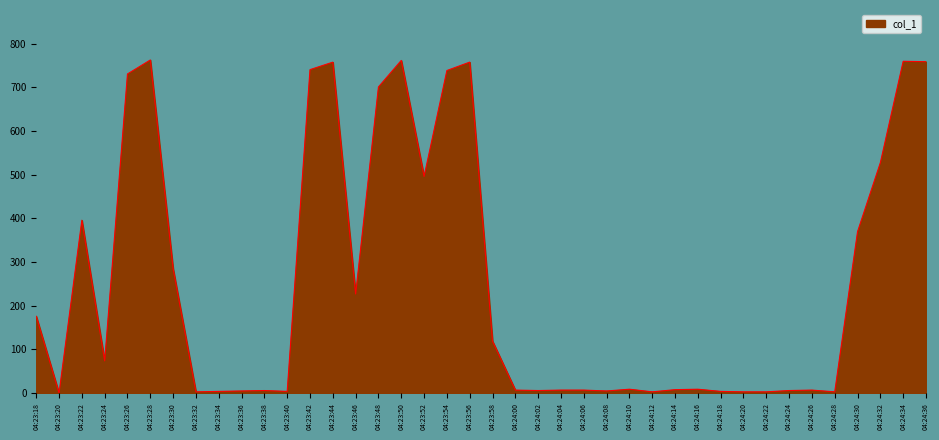

At which category does the data reach its first local peak?

04:23:22